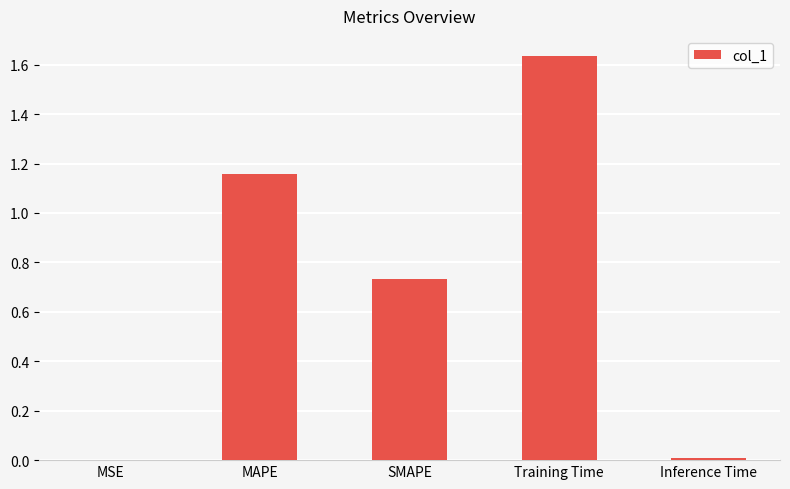

What is the sum of all values?

3.5